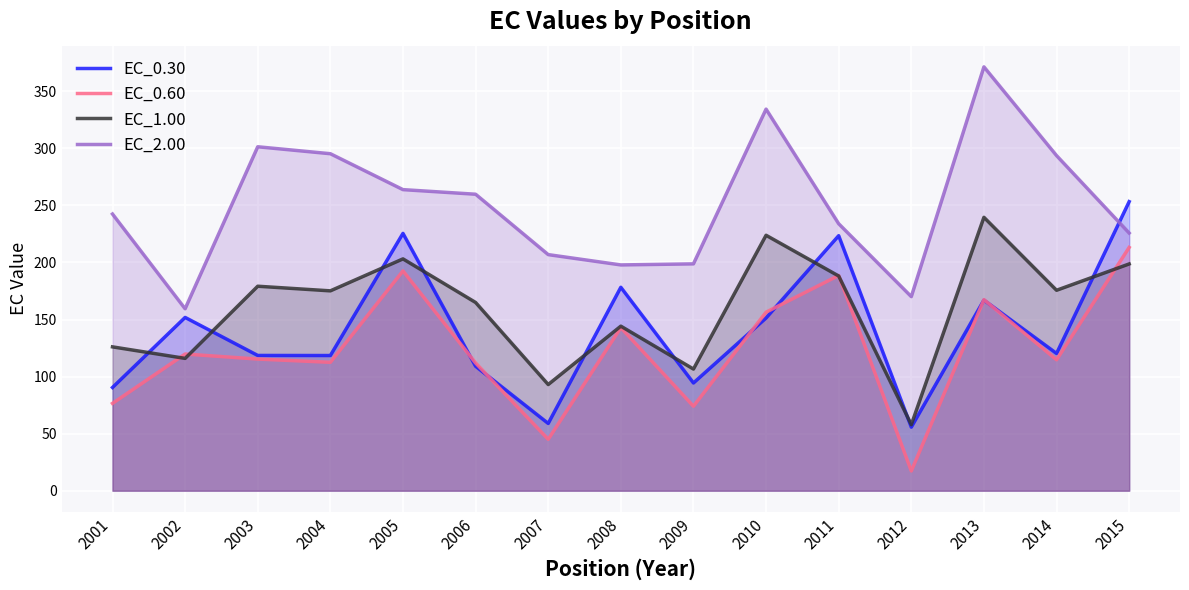

At which label does EC_0.60 first exceed 115?

2002